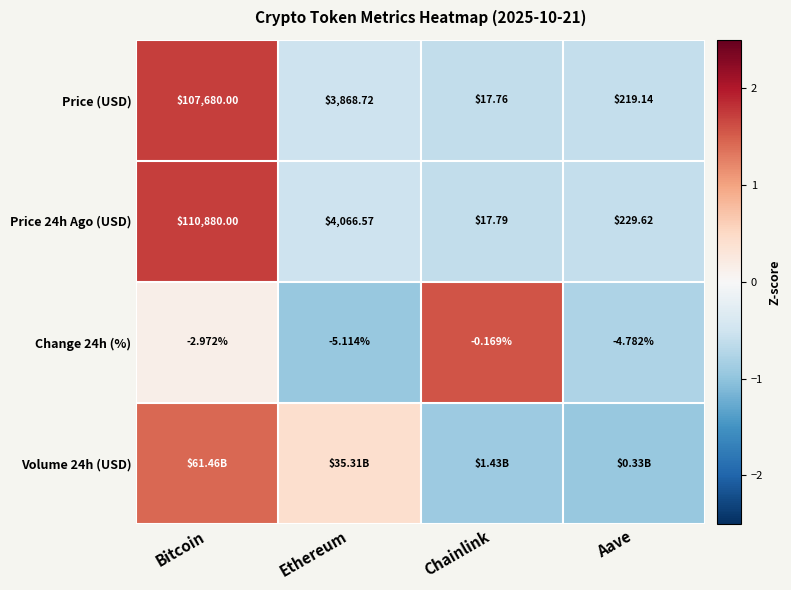

At which label does Price (USD) first exceed 3868?

Bitcoin